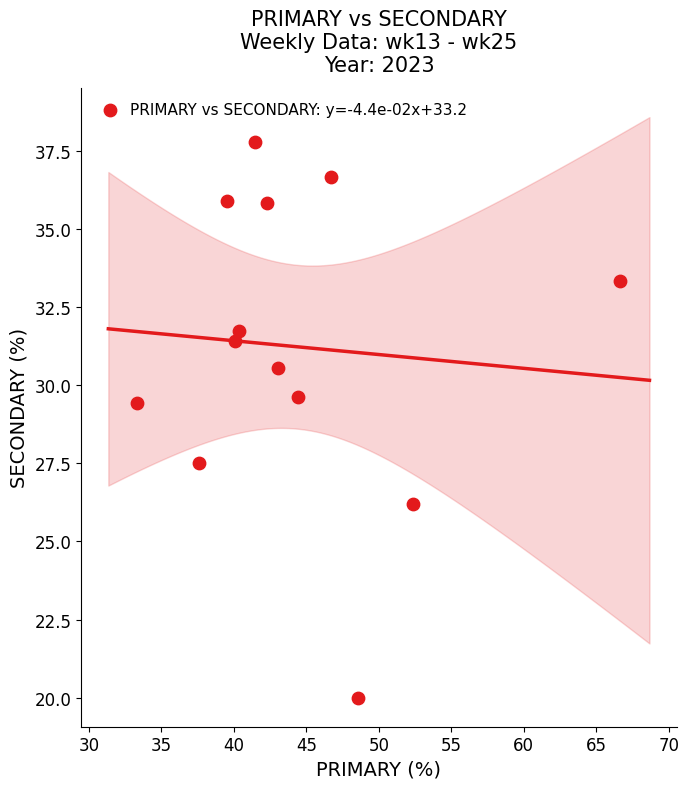

What is the range of X values (max minus min)?

33.3